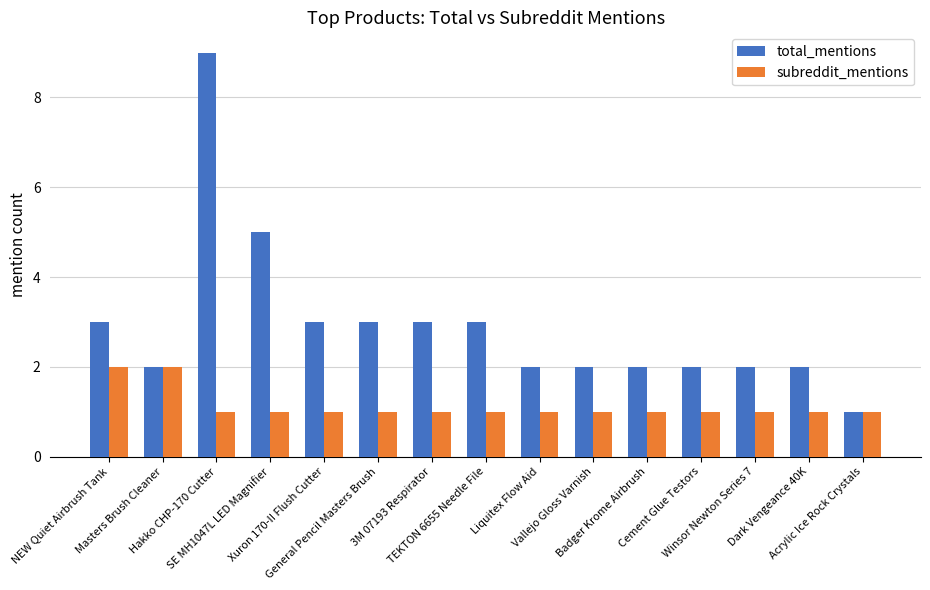

Which series has the widest spread of values?

total_mentions